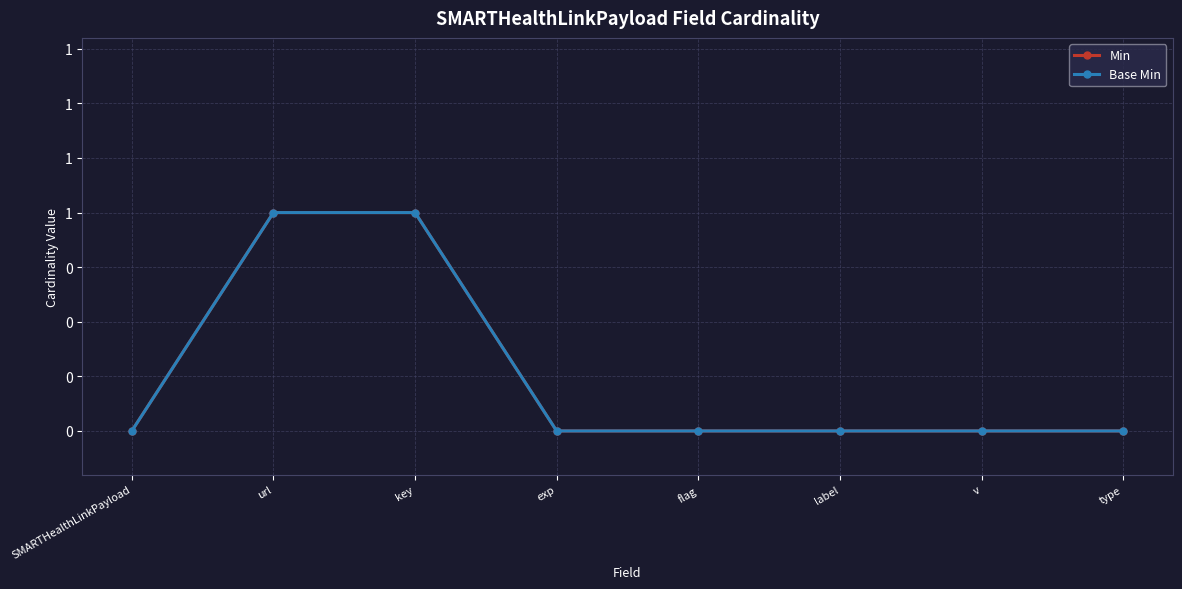

What is the label of the 1st point from the right?

type